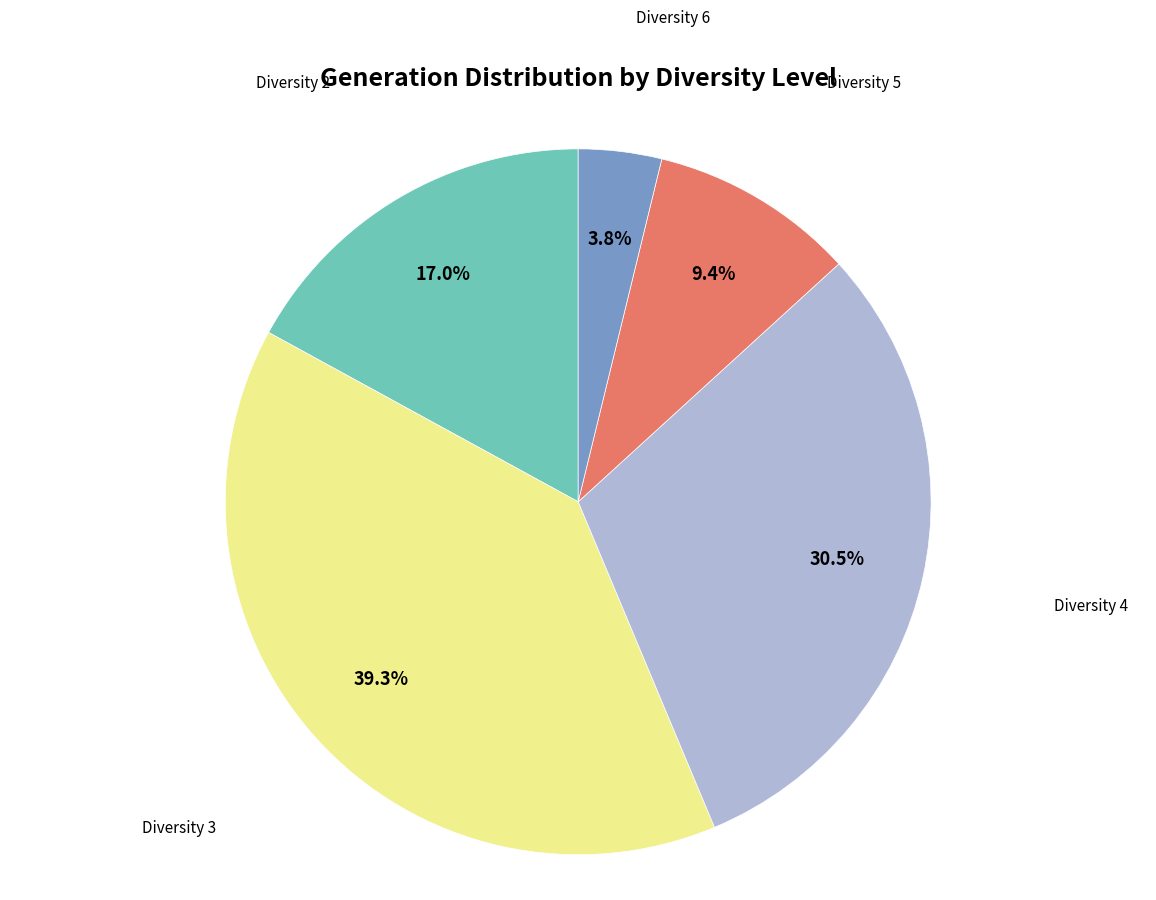

Is there a majority slice in this chart?

No